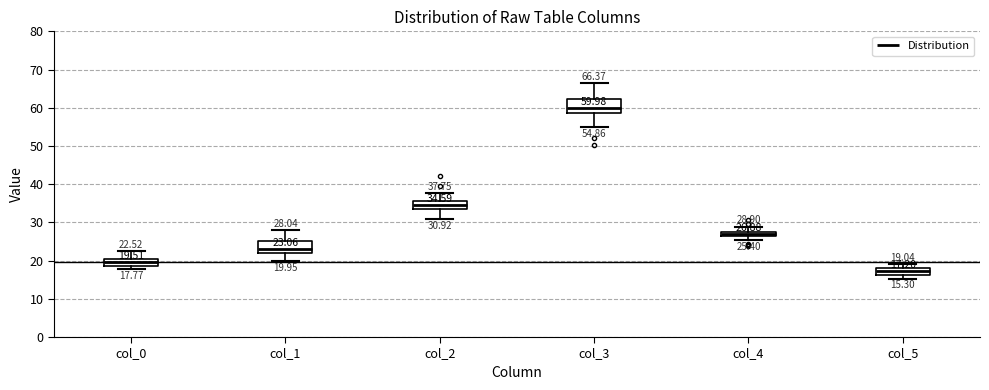

Which box's median line is the lowest?

col_5